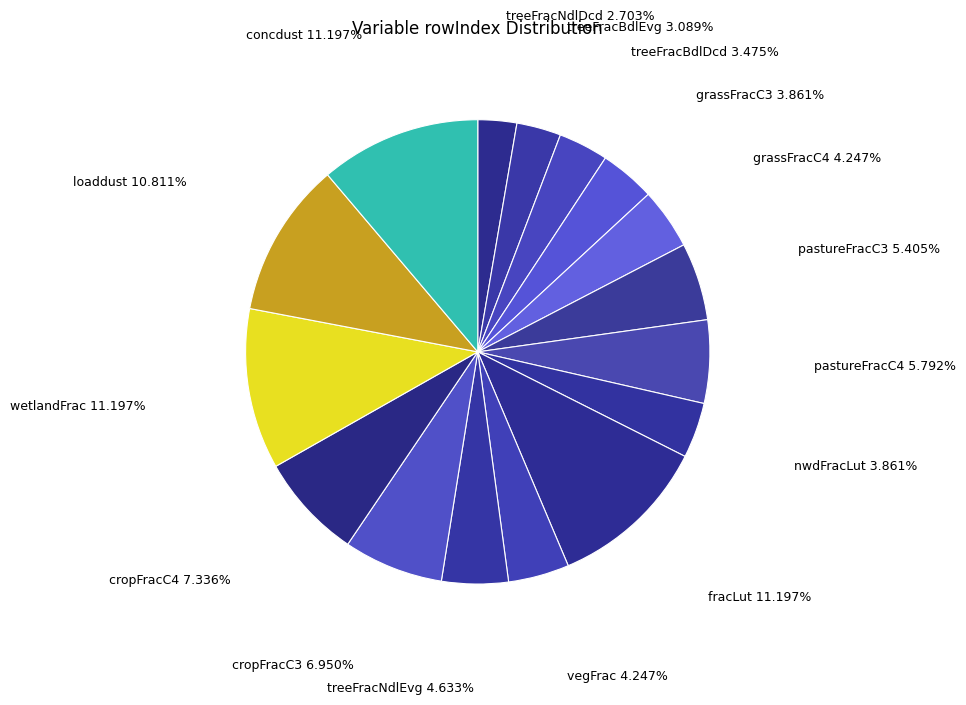

Combined, do pastureFracC4 and treeFracNdlDcd account for over 50%?

No